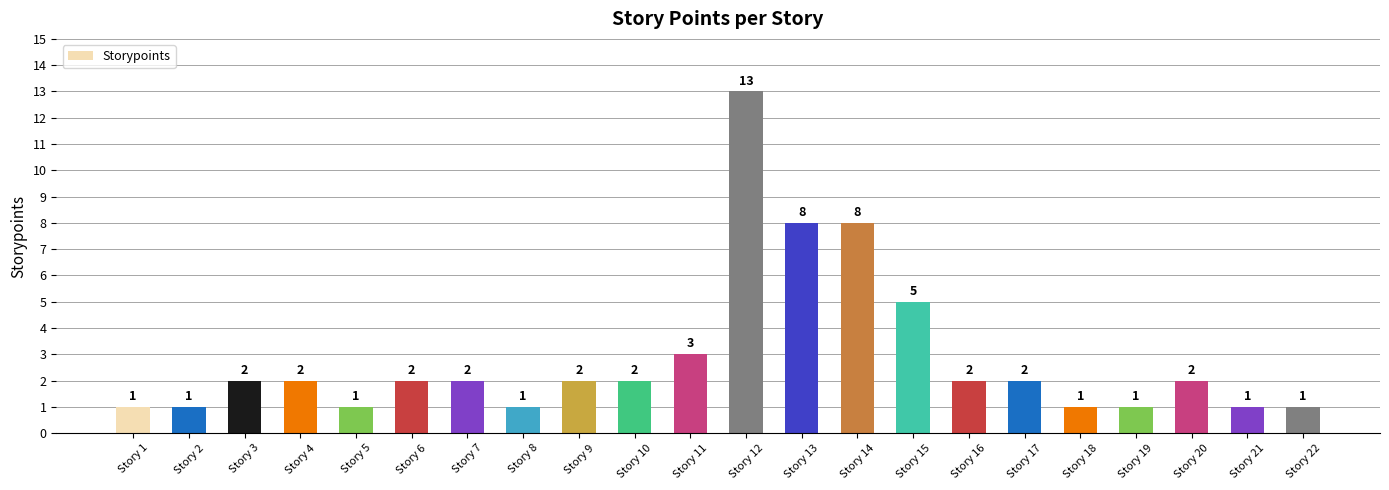

True or false: the data shows 1 at Story 19.

True